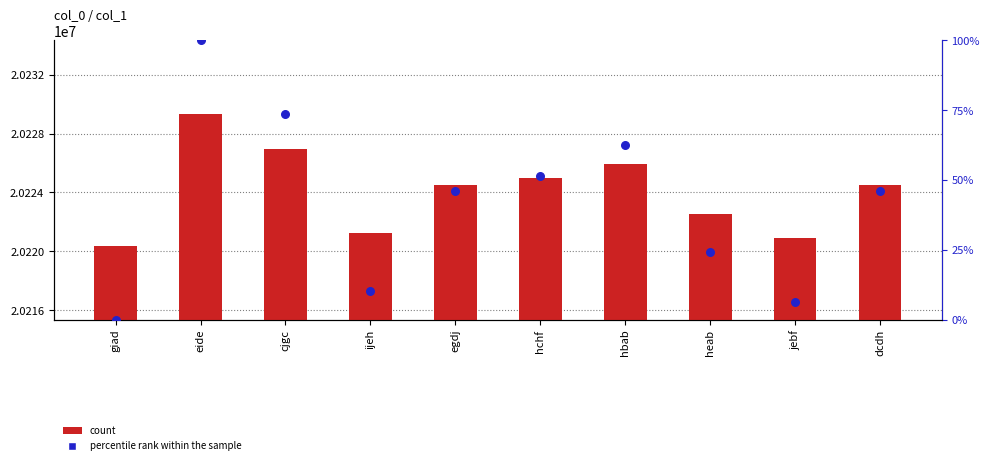

Is the value of percentile rank within the sample at jebf greater than the value of count at hbab?

No